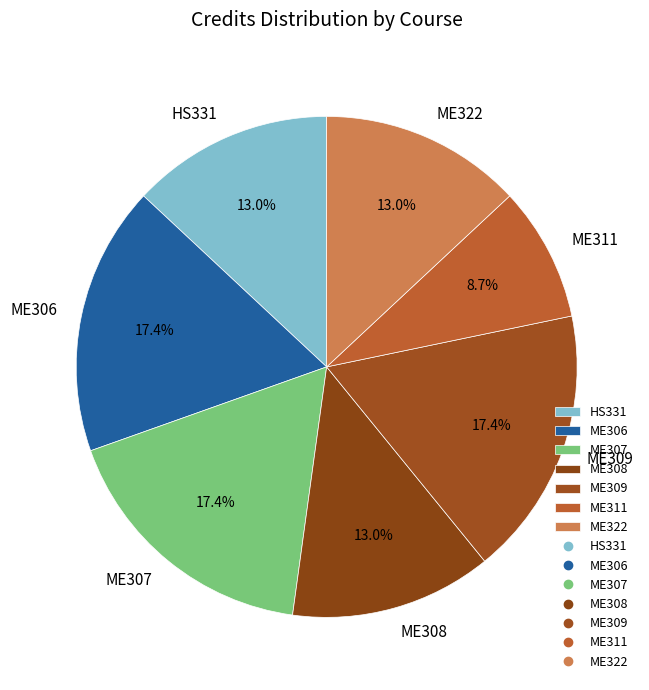

What is the smallest slice in the pie chart?

ME311